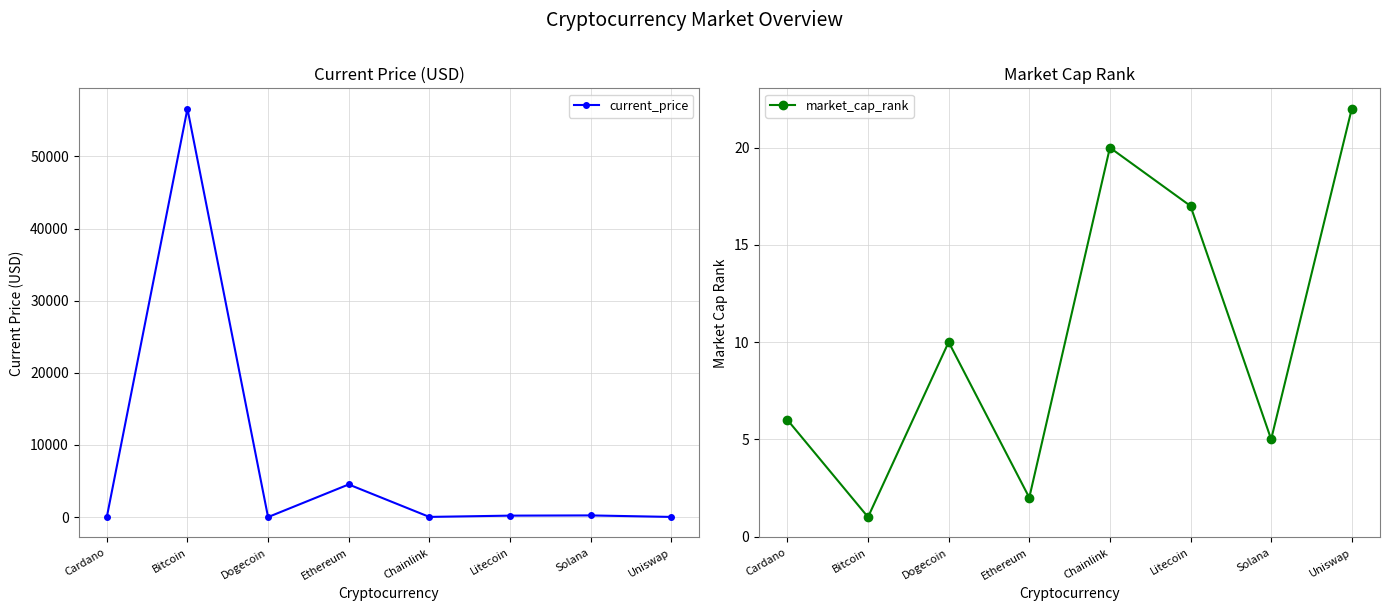

Does the chart have visible grid lines?

Yes